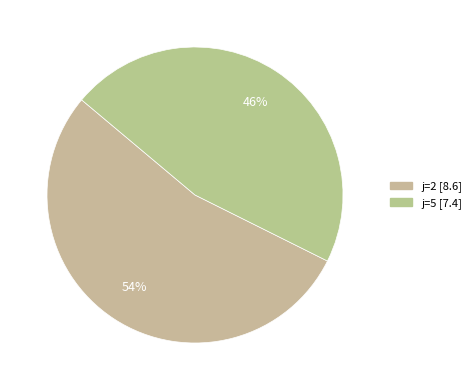

Which slice is the largest?

2